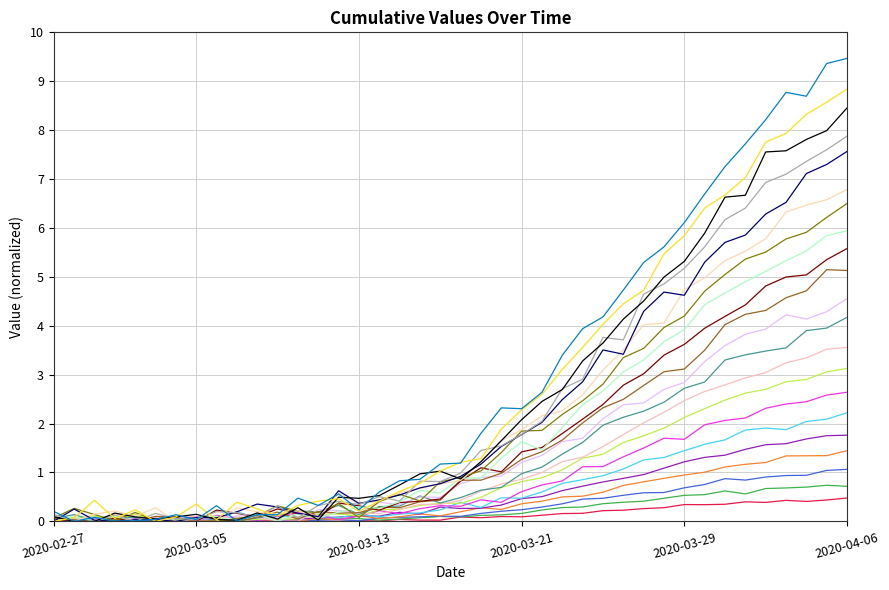

Is it true that the value at 2020-04-01 is 4.9?

True